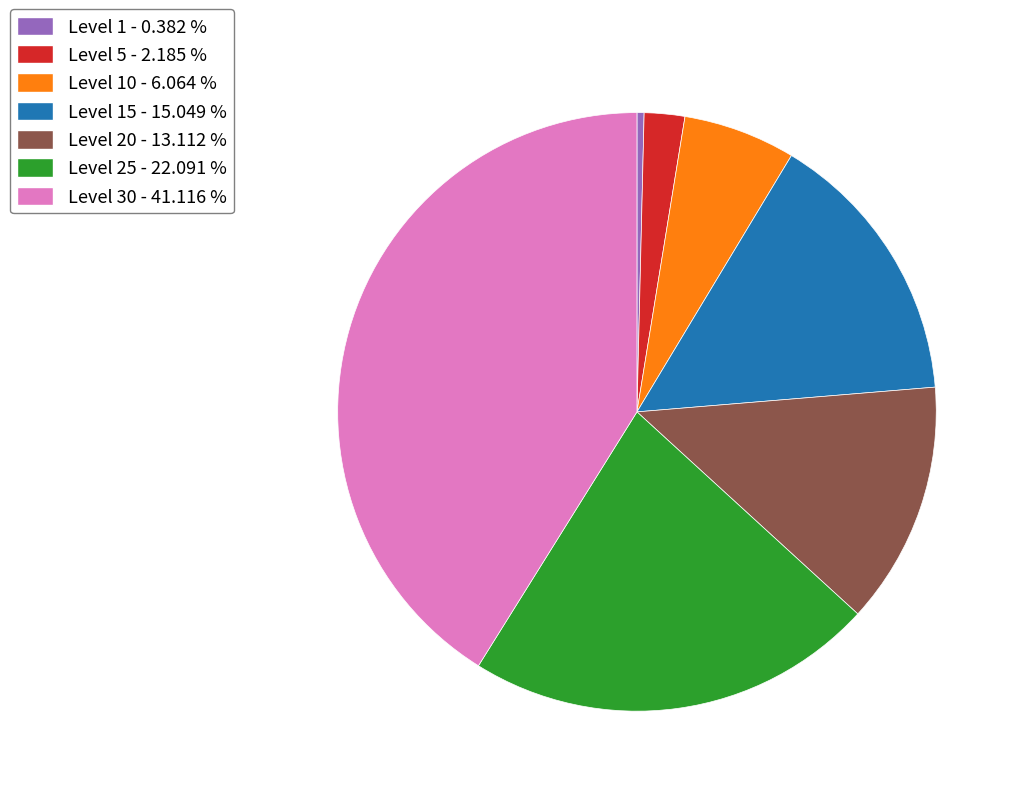

Is there a majority slice in this chart?

No